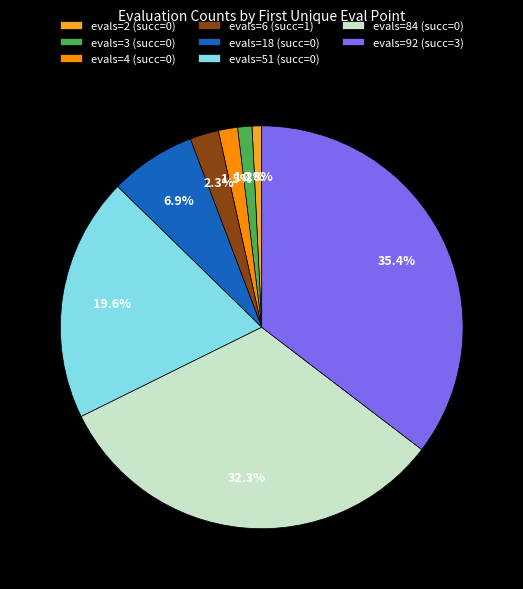

Between evals=51 (succ=0) and evals=4 (succ=0), which is larger?

evals=51 (succ=0)